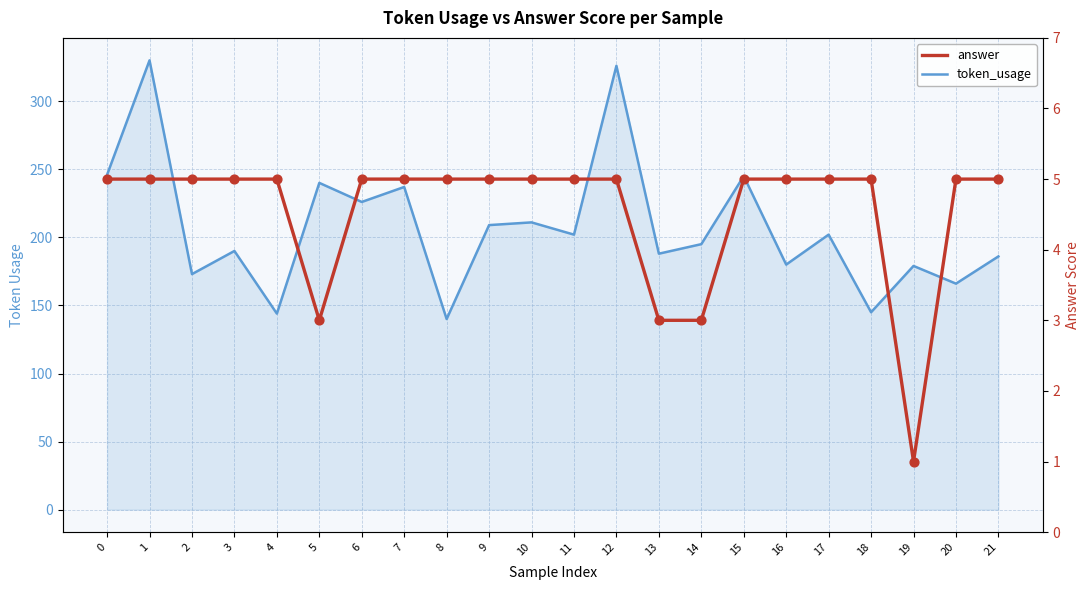

At which category is the sum across all series the highest?

1